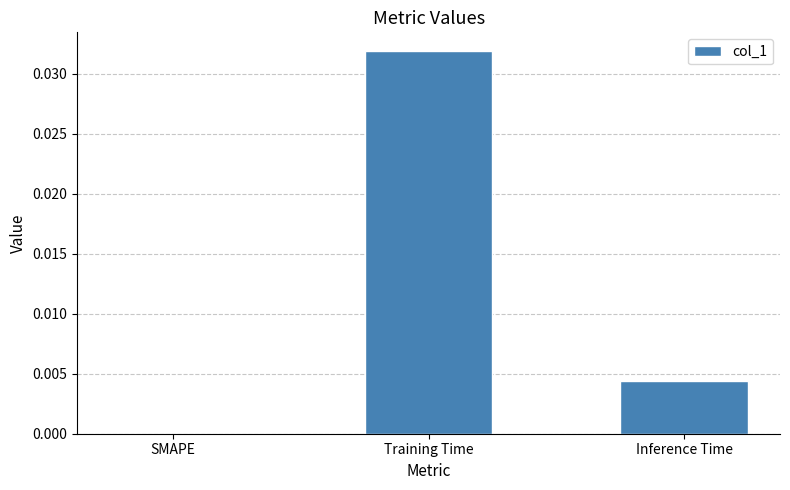

Which label corresponds to the largest value in the chart?

Training Time